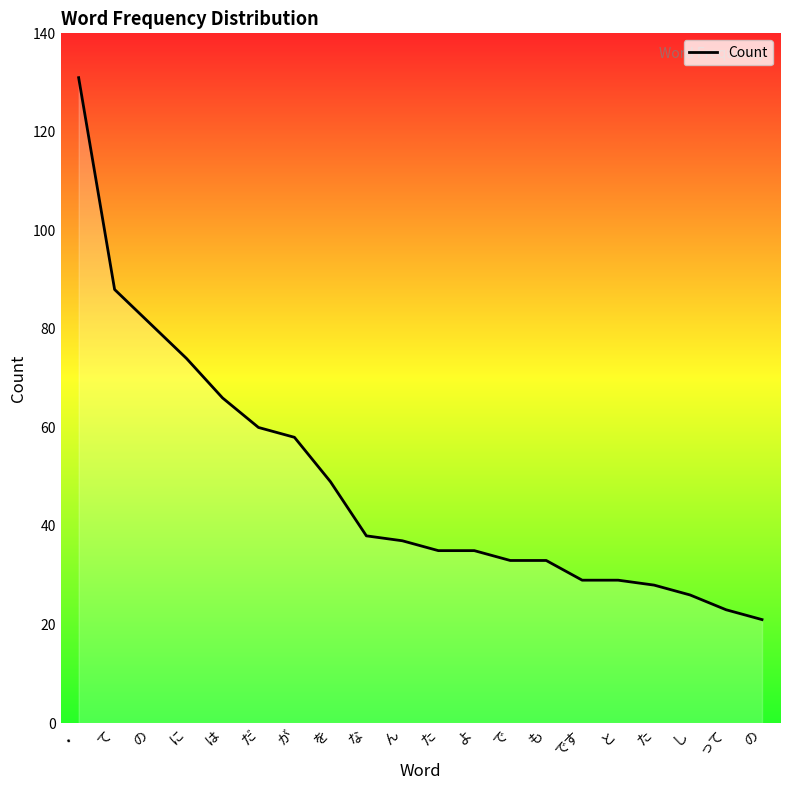

Is this an area chart (filled region under the line)?

Yes